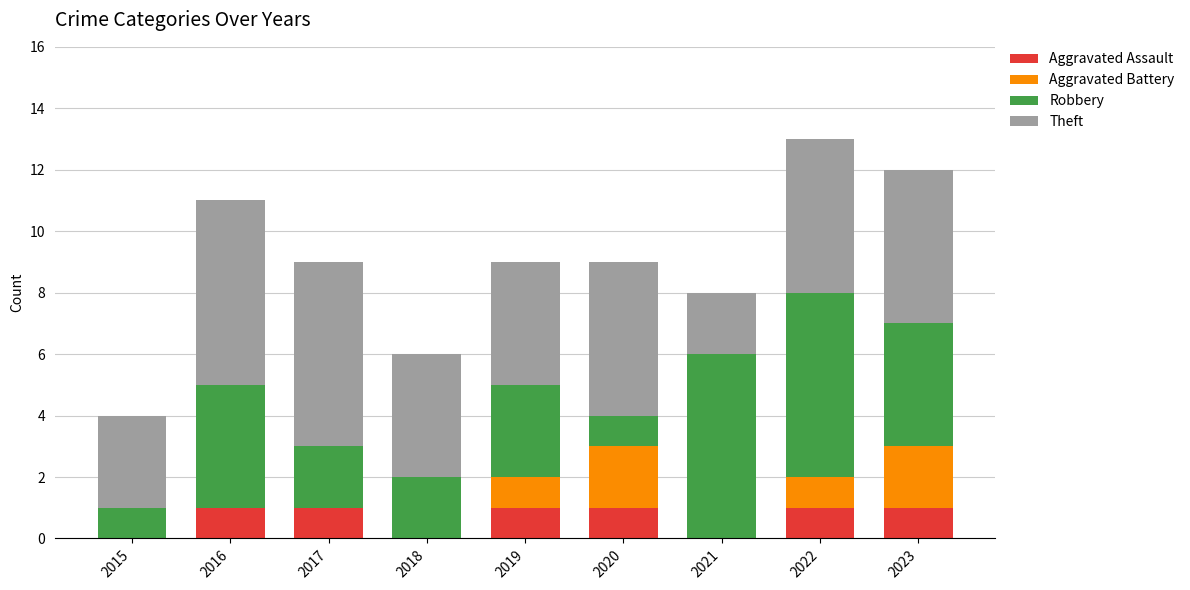

What is the total value across all series at 2017?

9